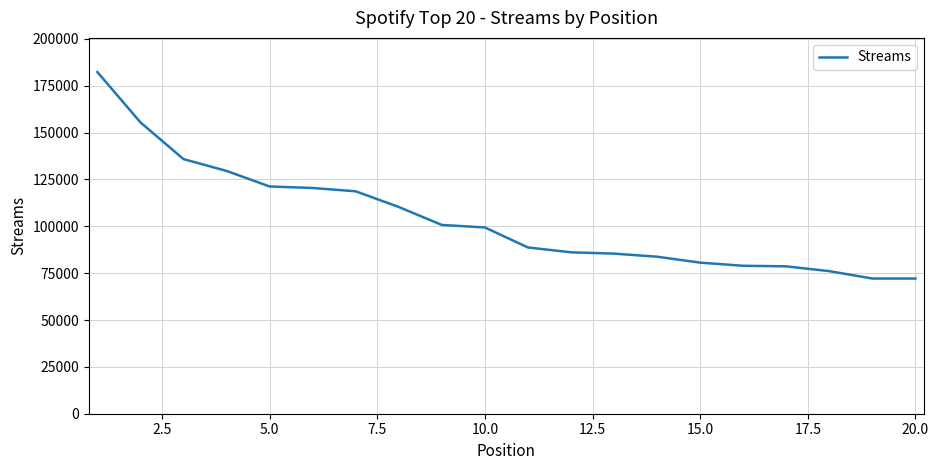

What is the greatest value displayed?

182332